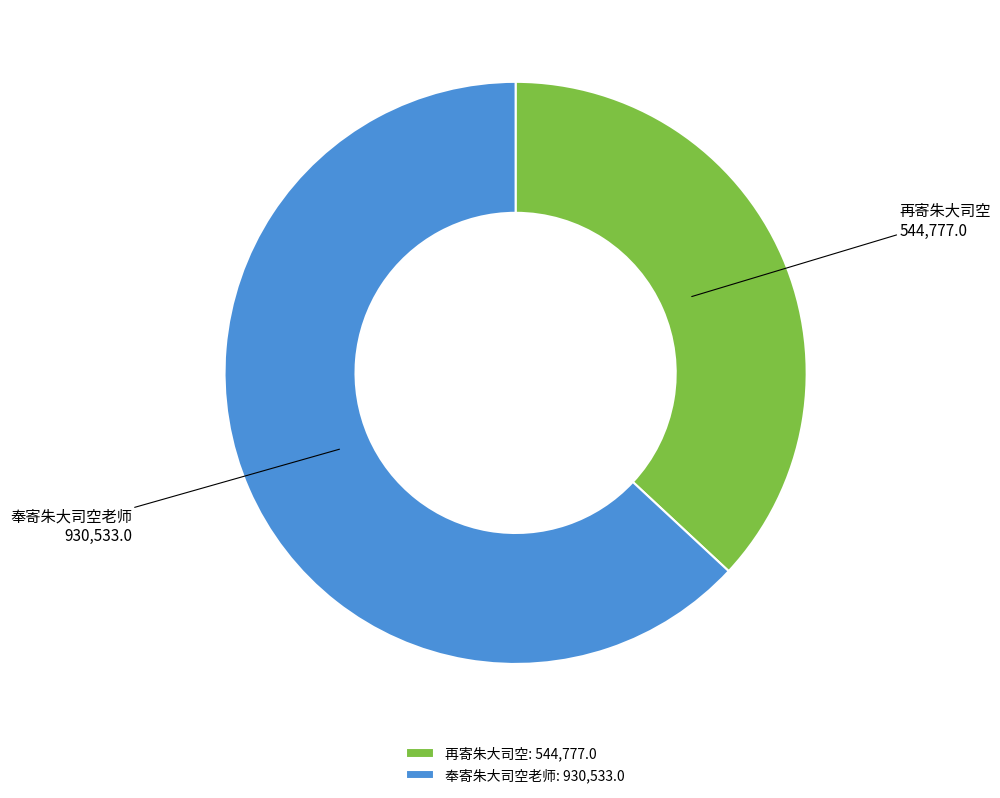

How many slices are in this pie chart?

2